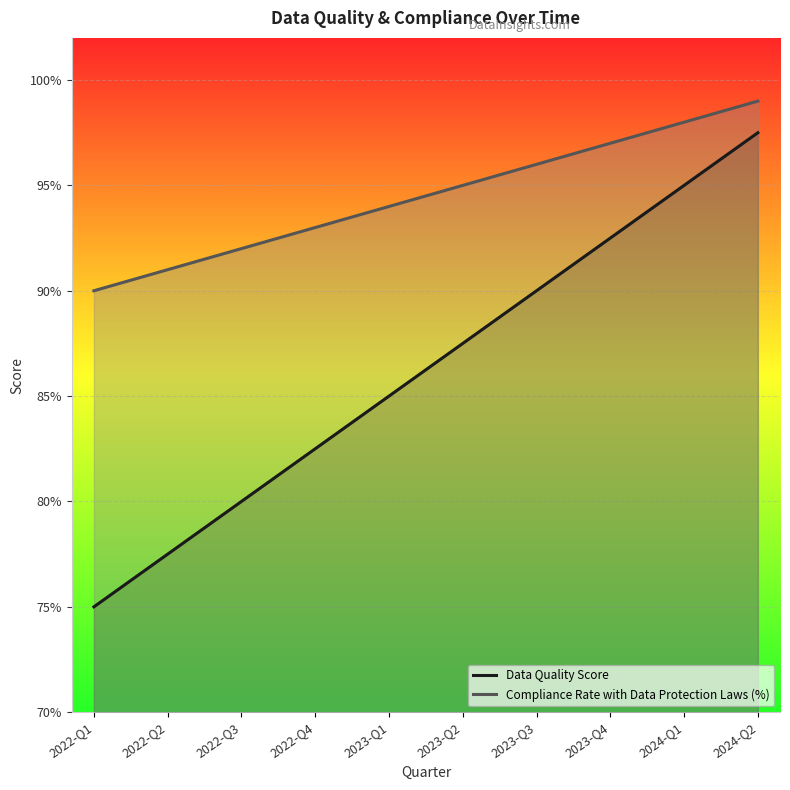

At 2022-Q1, list the series in order from smallest to largest.

Data Quality Score, Compliance Rate with Data Protection Laws (%)